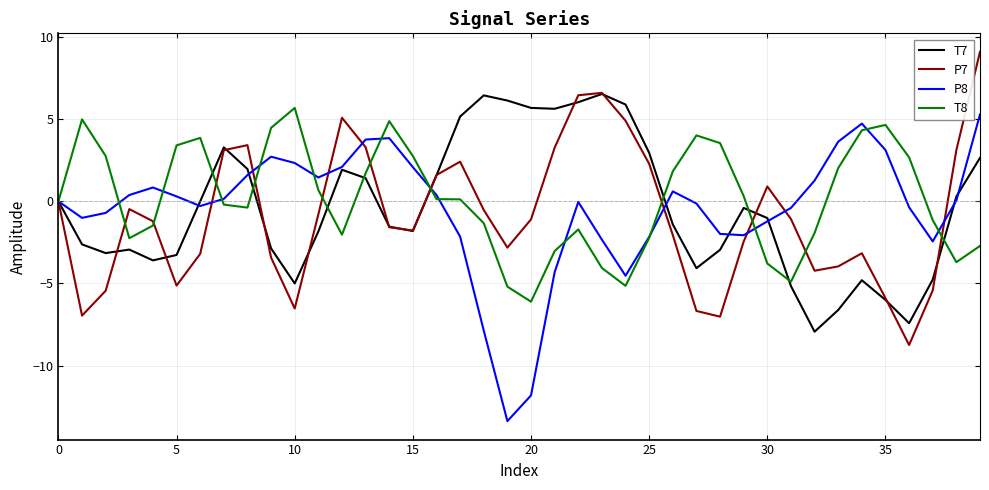

Does the chart display data point markers on the line(s)?

No